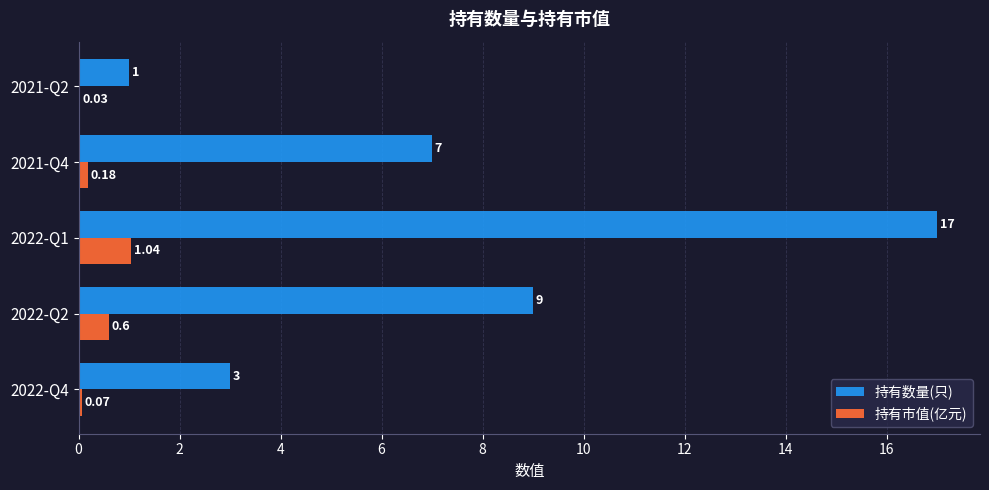

Between 2022-Q1 and 2021-Q2, which series saw the biggest shift?

持有数量(只)